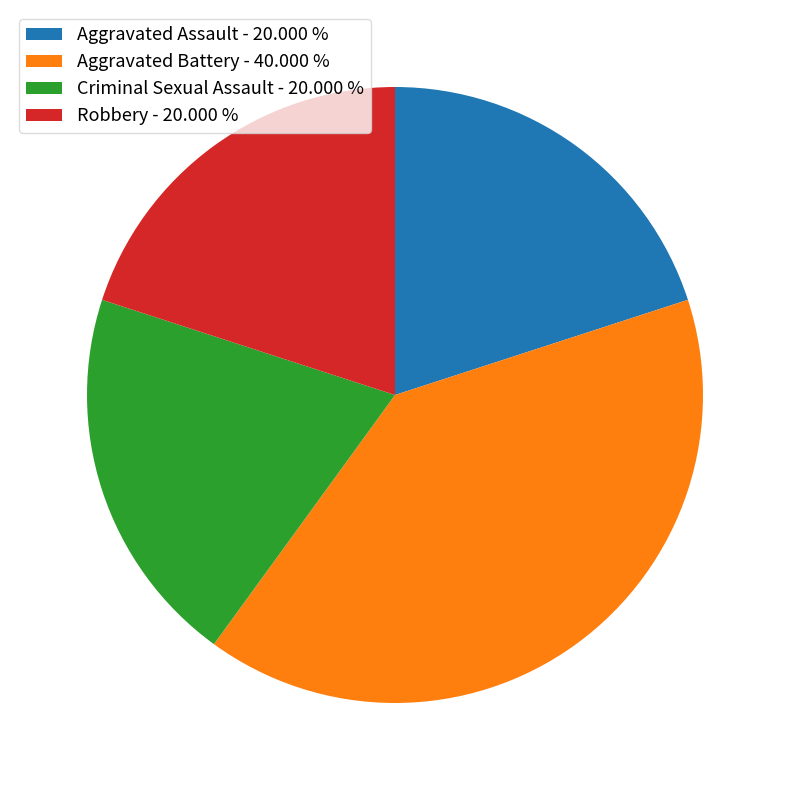

Do Aggravated Battery - 40.000 % and Robbery - 20.000 % together represent more than half of the pie?

Yes